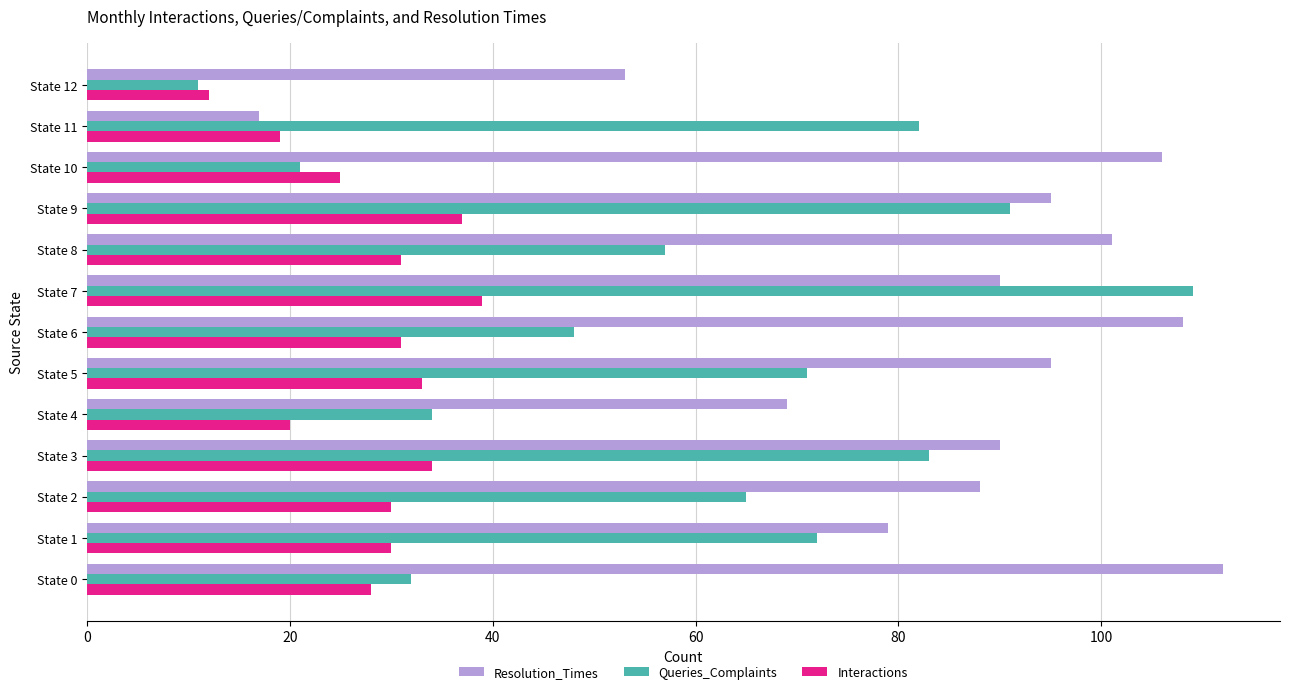

What is the total value across all series at State 2?

183